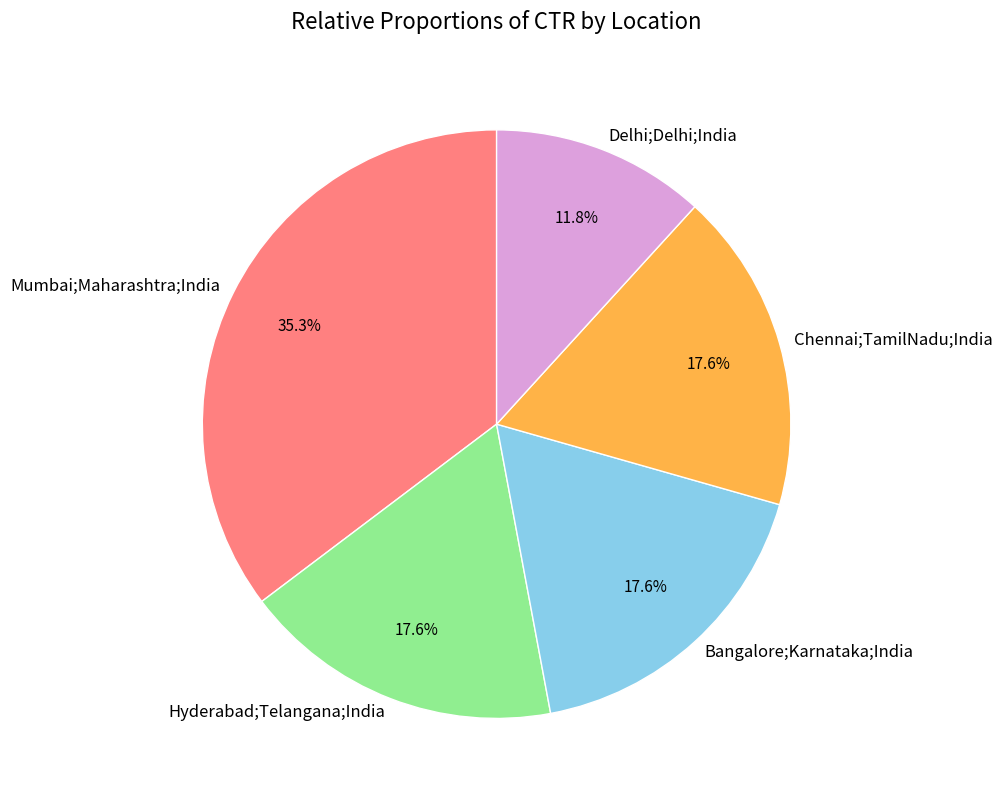

What percentage is the Delhi;Delhi;India slice, to the nearest percent?

12%